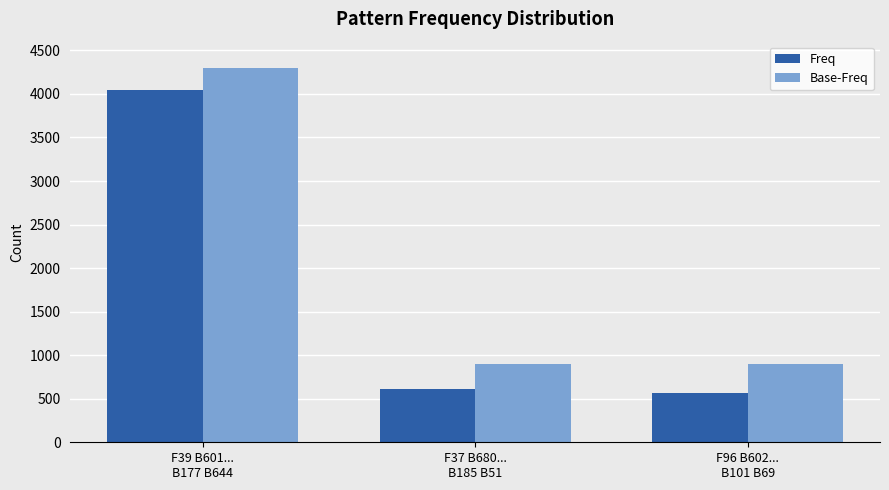

What is the sum of all Freq values?

5225